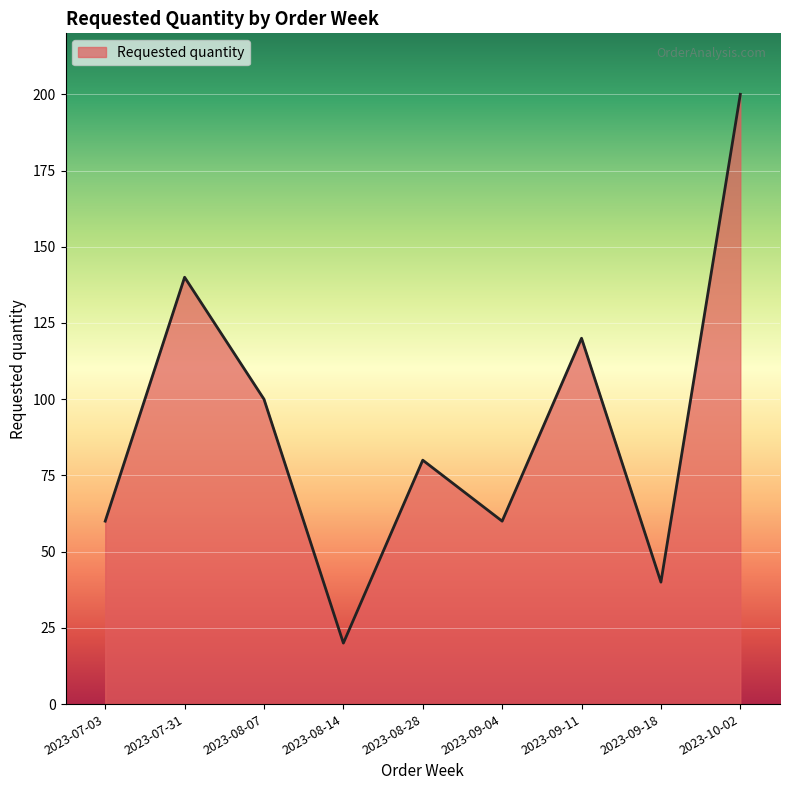

What is the greatest value displayed?

200